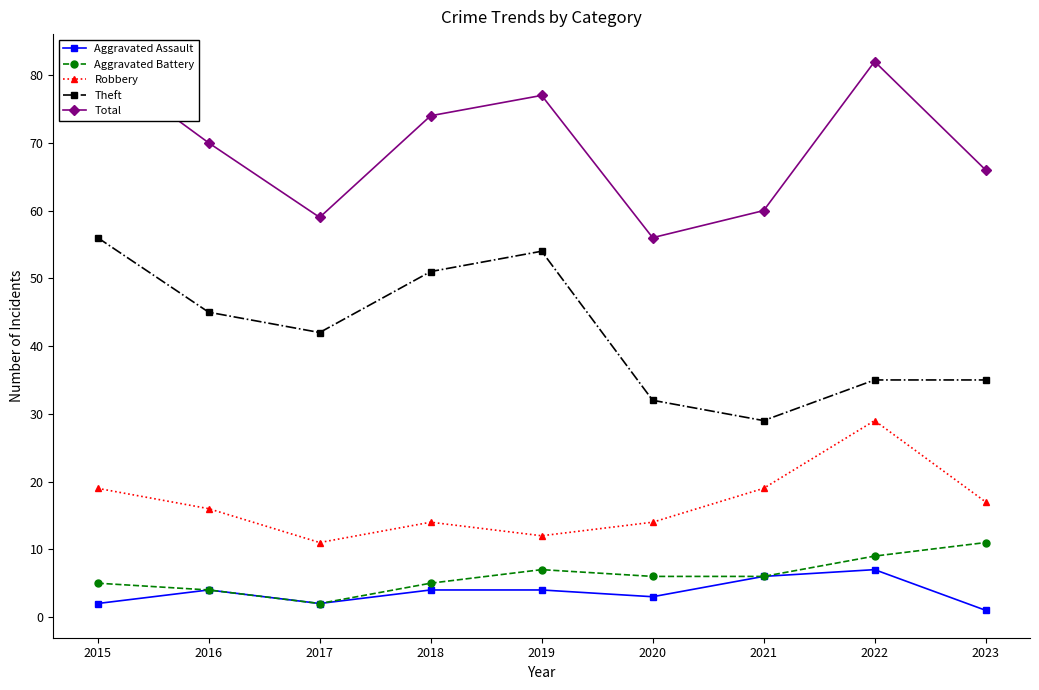

What is the total value across all series at 2021?

120